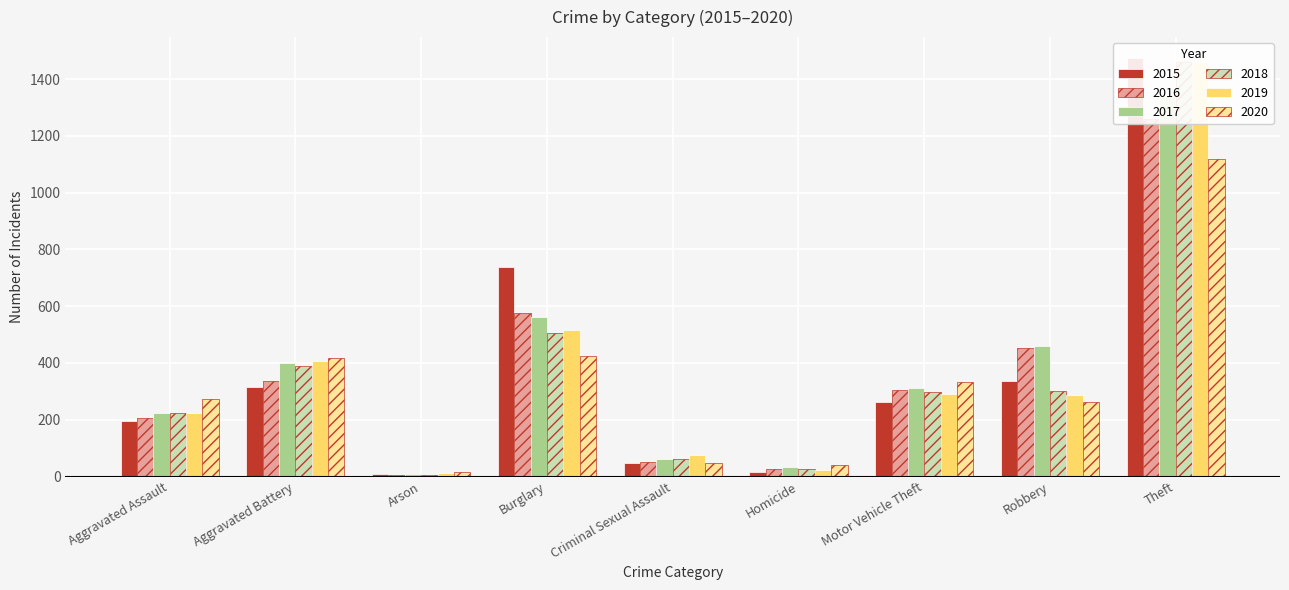

Rank the categories by 2019 value from lowest to highest.

Arson, Homicide, Criminal Sexual Assault, Aggravated Assault, Robbery, Motor Vehicle Theft, Aggravated Battery, Burglary, Theft